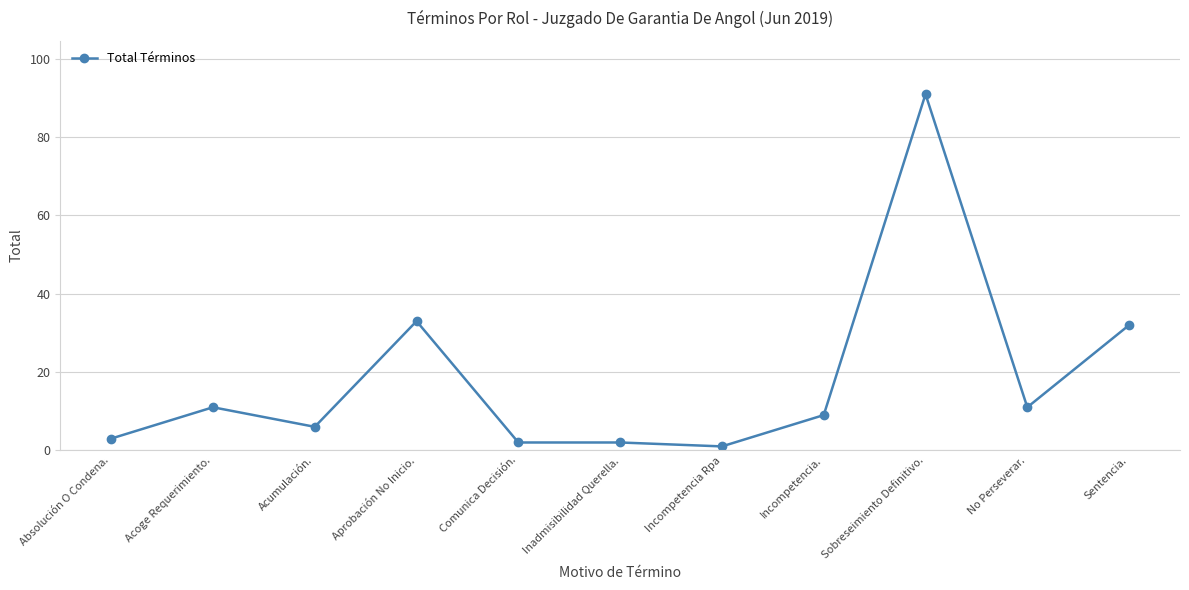

Where is the first local maximum?

Acoge Requerimiento.